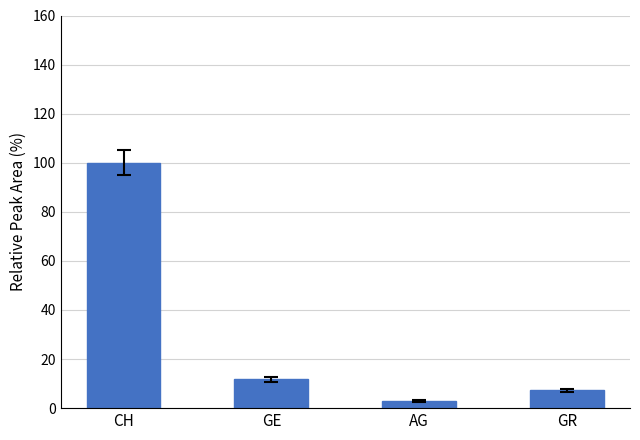

How many data points does each series have?

4